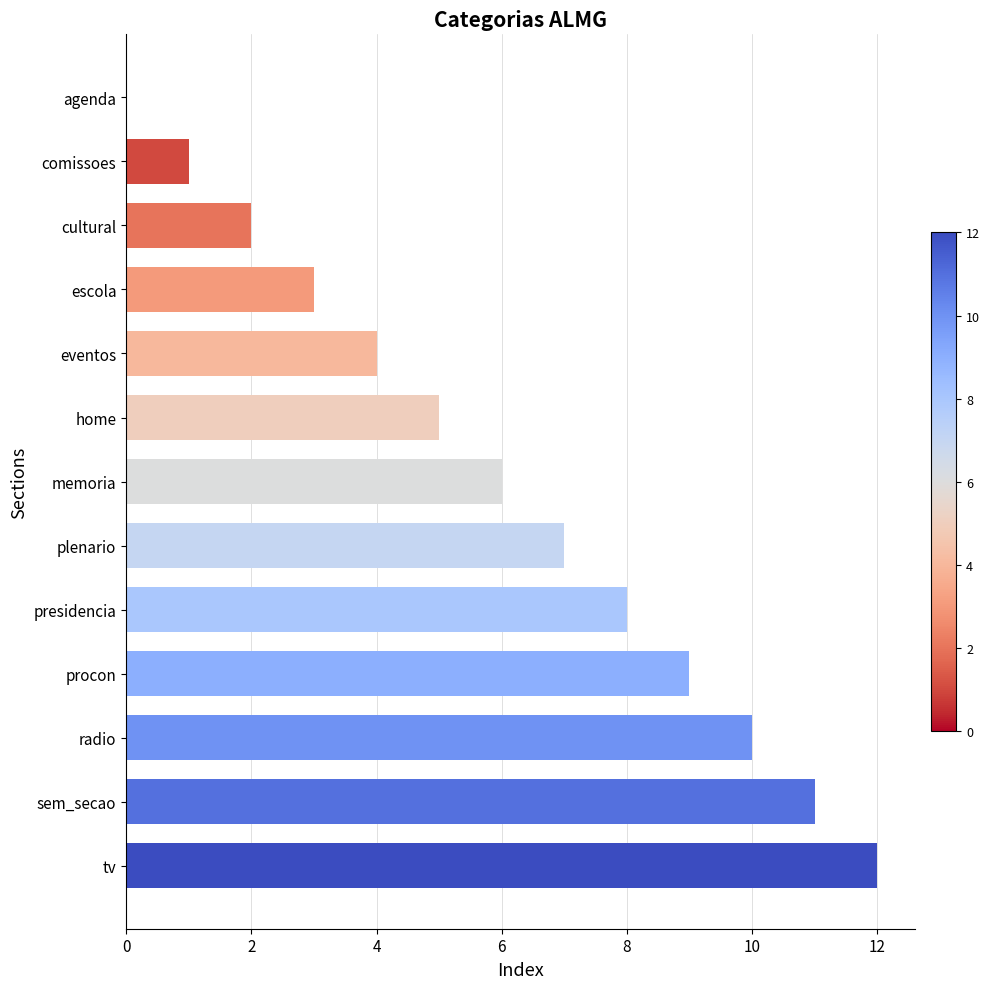

What is the greatest value displayed?

12